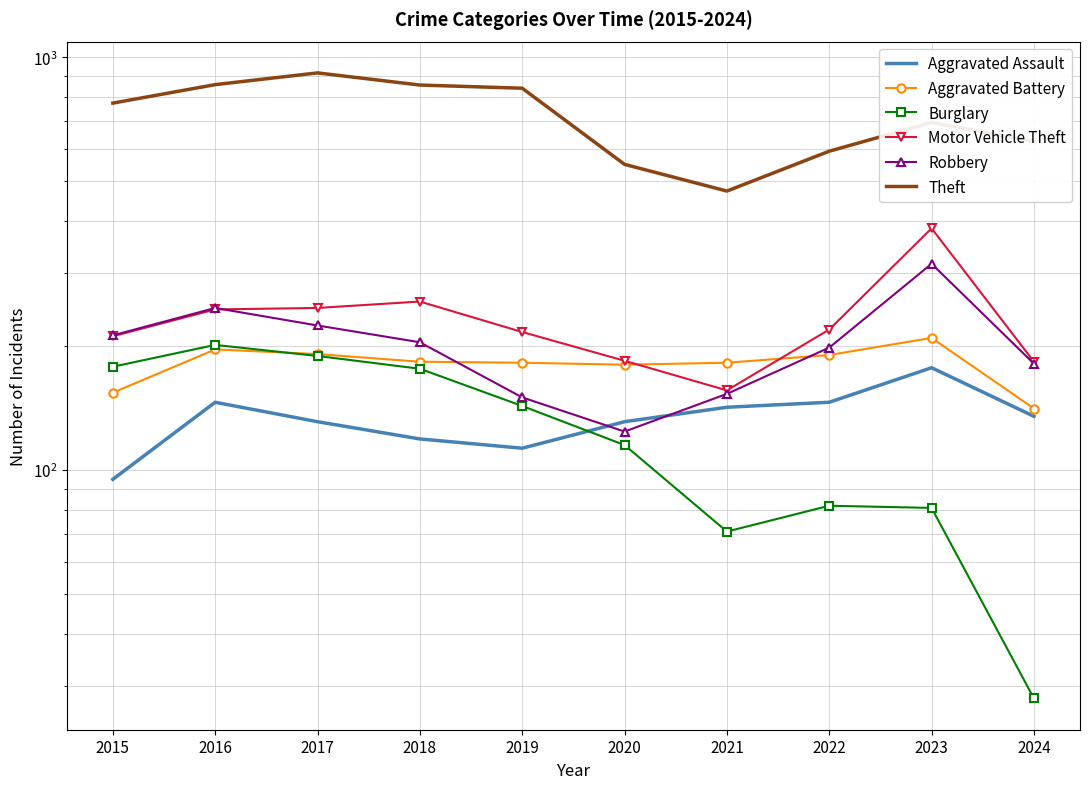

What is the sum of all Robbery values?

2009